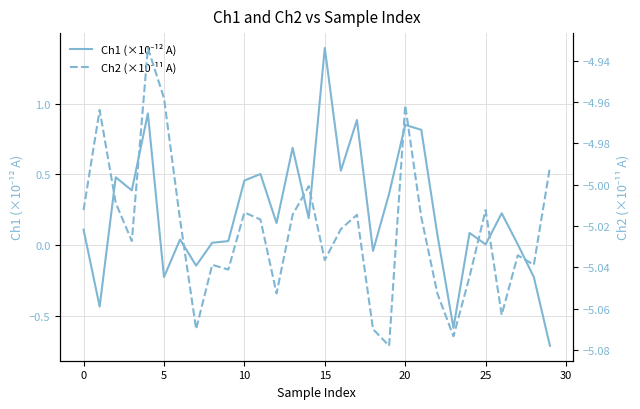

List the series in order of their overall mean, highest first.

Ch1 (×10⁻¹² A), Ch2 (×10⁻¹¹ A)